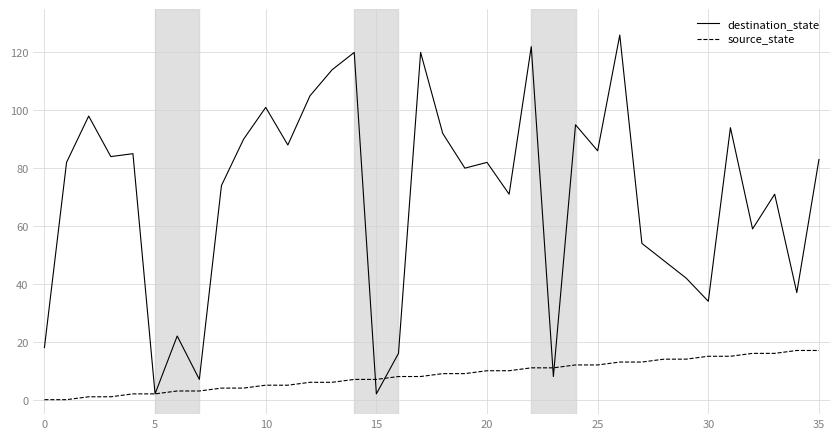

Which series has the widest spread of values?

destination_state